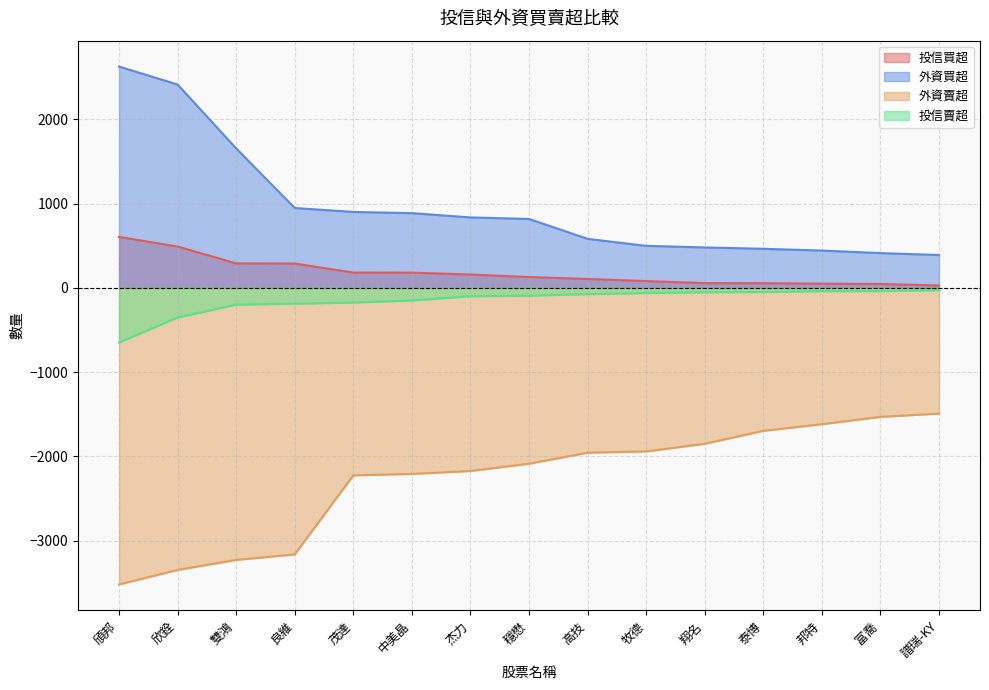

What is the highest value of the 投信買超 series?

604